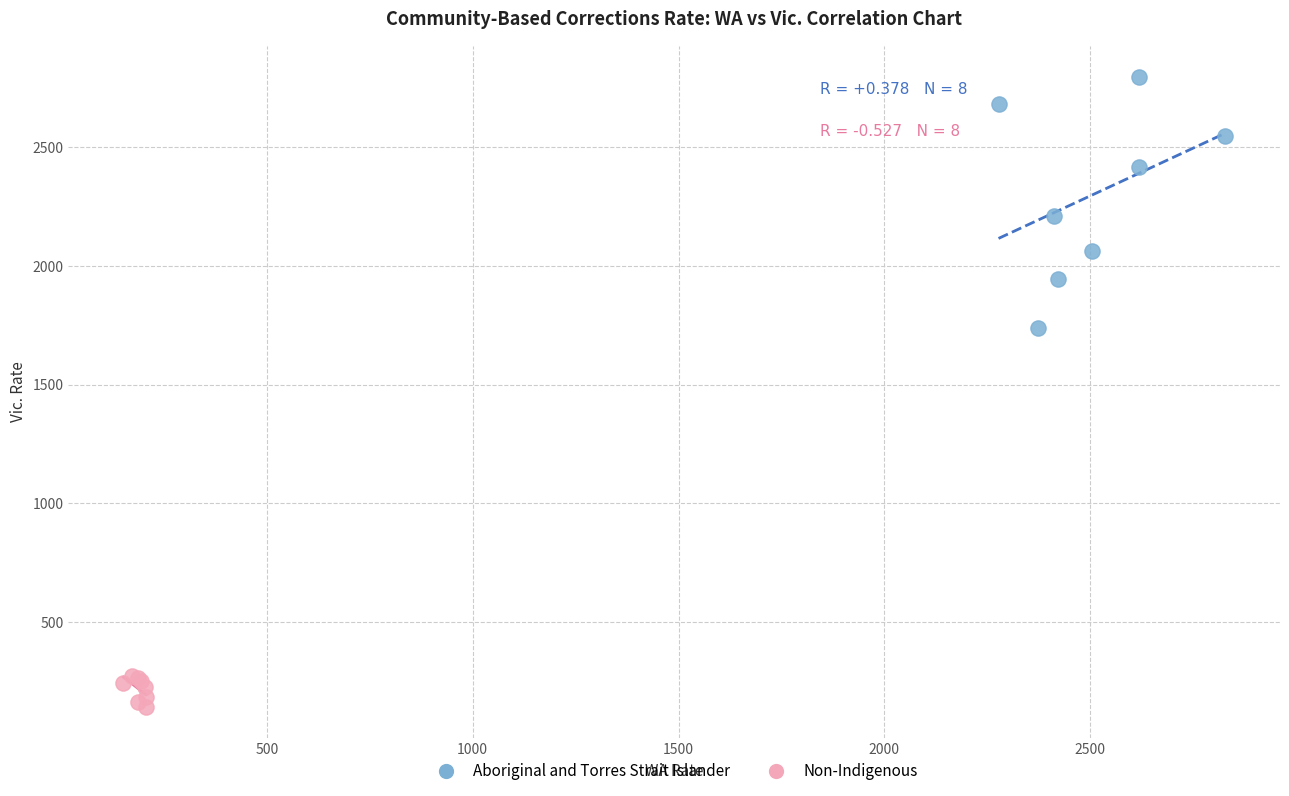

What are all the series names shown in the legend?

Aboriginal and Torres Strait Islander, Non-Indigenous